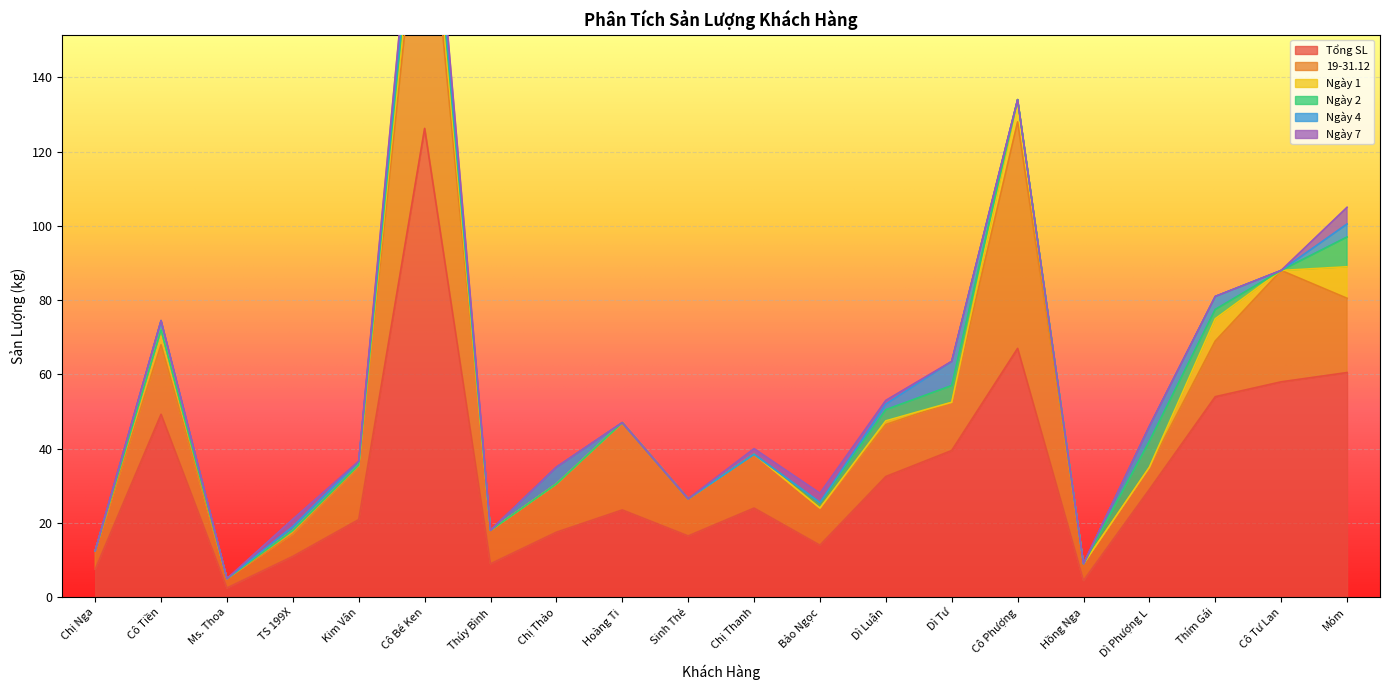

How many interior local valleys does the 19-31.12 series have?

6